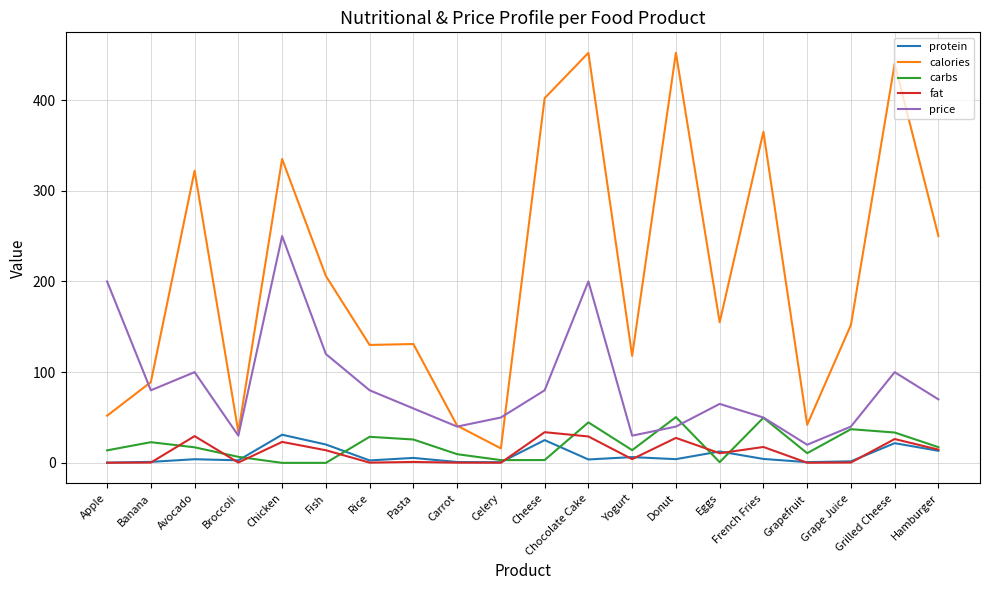

Is the value of fat at Yogurt greater than the value of carbs at Grilled Cheese?

No